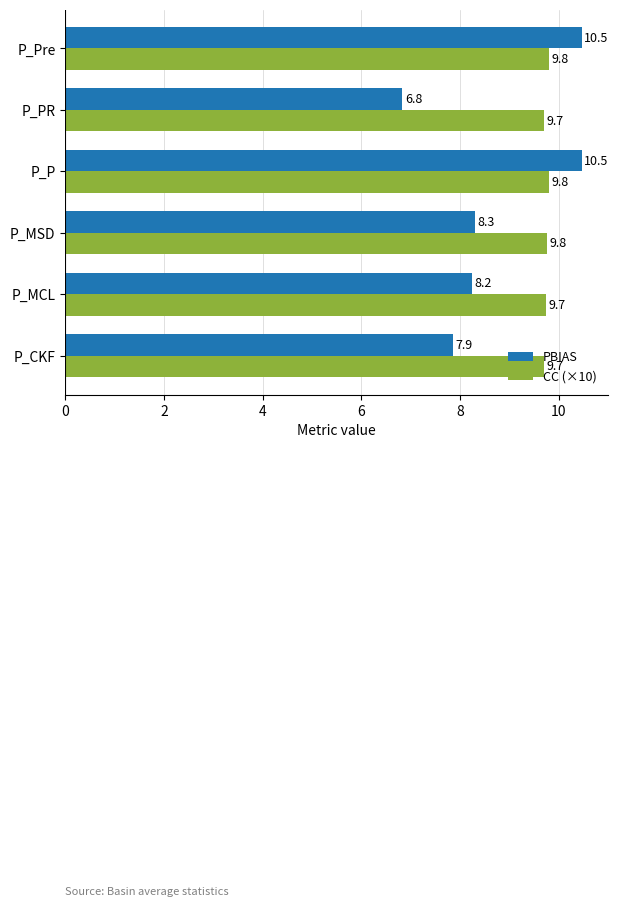

What is the smallest value displayed?

6.8